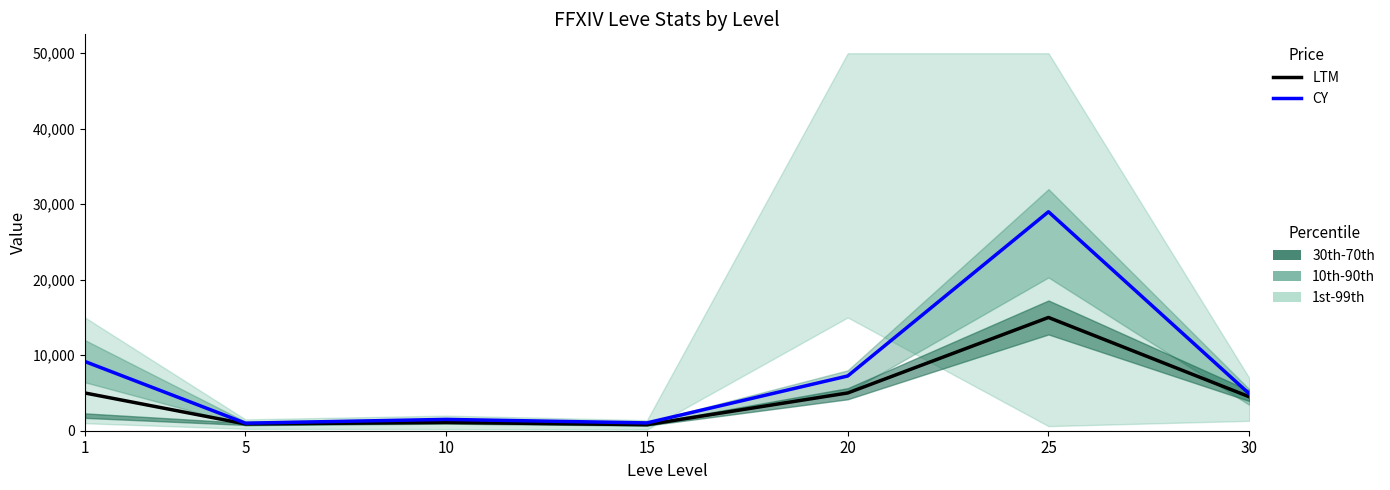

Which series has the largest total across all categories?

CY